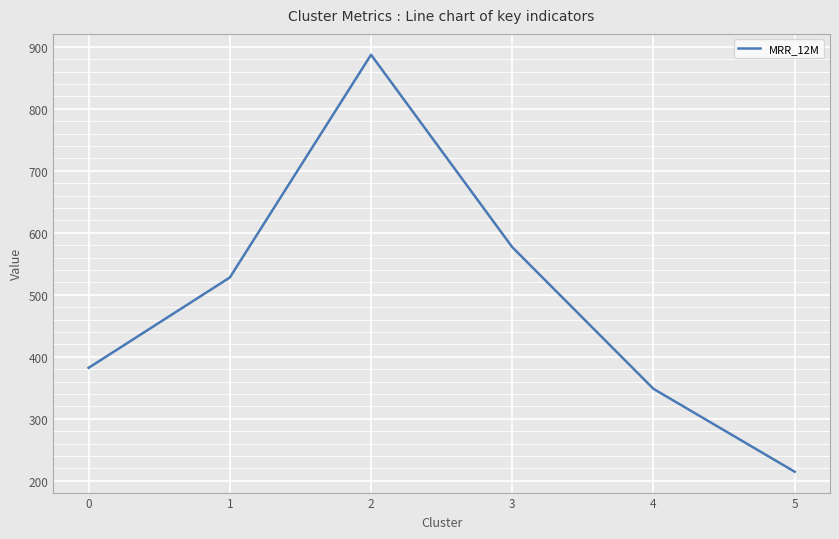

Read the value at 0.

382.1